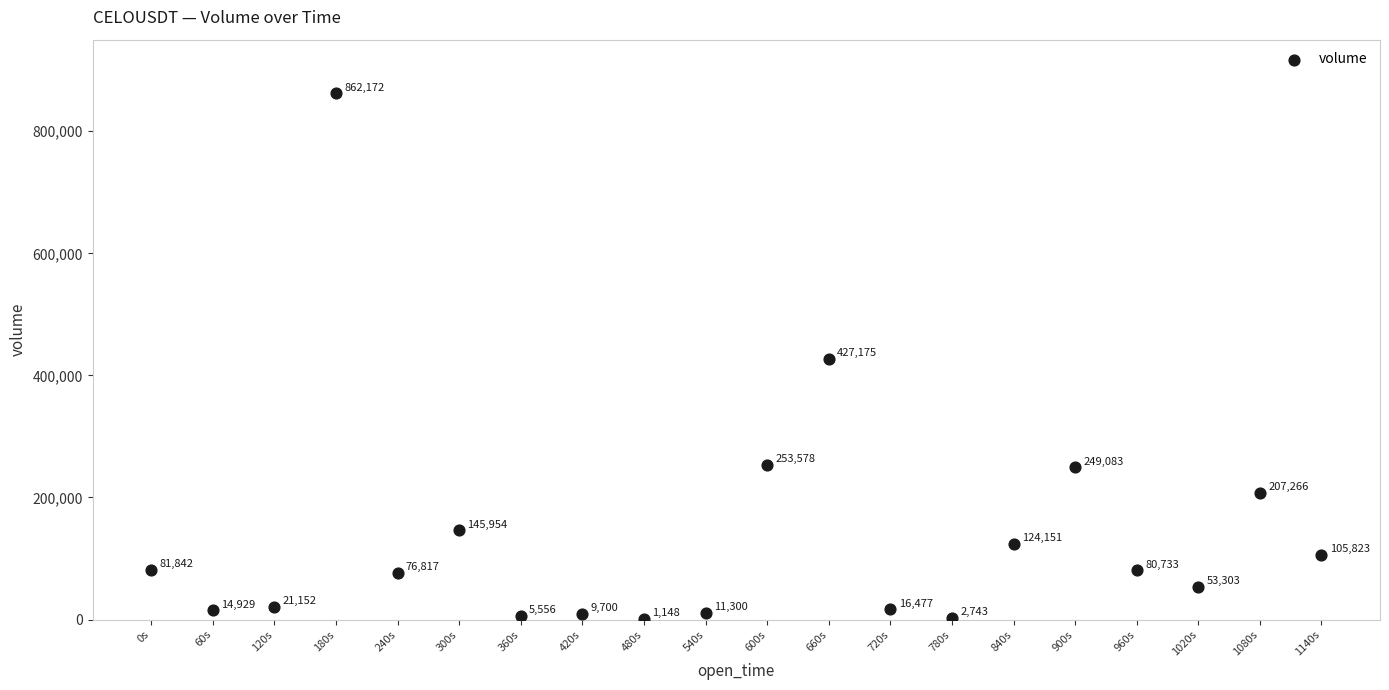

What is the range of Y values (max minus min)?

861024.3